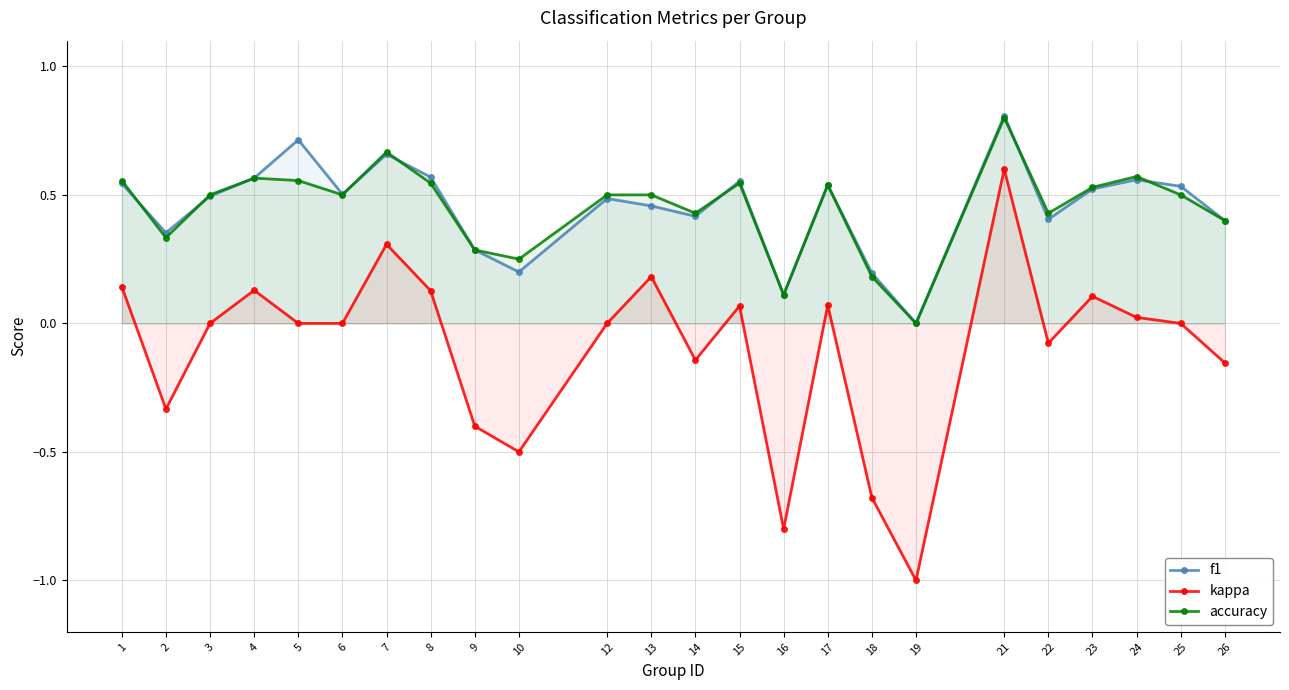

Reading left to right, what are all the values shown in this chart?

f1: 1=0.5	2=0.4	3=0.5	4=0.6	5=0.7	6=0.5	7=0.7	8=0.6	9=0.3	10=0.2	12=0.5	13=0.5	14=0.4	15=0.6	16=0.1	17=0.5	18=0.2	19=0.0	21=0.8	22=0.4	23=0.5	24=0.6	25=0.5	26=0.4
kappa: 1=0.1	2=-0.3	3=0.0	4=0.1	5=0.0	6=0.0	7=0.3	8=0.1	9=-0.4	10=-0.5	12=0.0	13=0.2	14=-0.1	15=0.1	16=-0.8	17=0.1	18=-0.7	19=-1.0	21=0.6	22=-0.1	23=0.1	24=0.0	25=0.0	26=-0.2
accuracy: 1=0.6	2=0.3	3=0.5	4=0.6	5=0.6	6=0.5	7=0.7	8=0.5	9=0.3	10=0.2	12=0.5	13=0.5	14=0.4	15=0.5	16=0.1	17=0.5	18=0.2	19=0.0	21=0.8	22=0.4	23=0.5	24=0.6	25=0.5	26=0.4